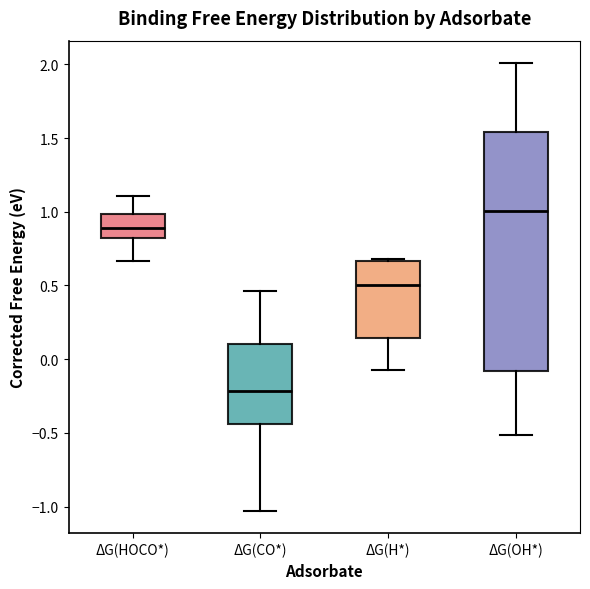

Reading left to right, transcribe this box plot: for each box, give where its median line is, the range the box spans, and where its two whiskers end, as read against the y-axis. The values are not printed on the chart, so give them approximately, as read against the axis.

ΔG(HOCO*): median 0.90, box 0.80 to 1.00, whiskers 0.65 to 1.10
ΔG(CO*): median -0.20, box -0.45 to 0.10, whiskers -1.05 to 0.45
ΔG(H*): median 0.50, box 0.15 to 0.65, whiskers -0.05 to 0.70
ΔG(OH*): median 1.00, box -0.10 to 1.55, whiskers -0.50 to 2.00